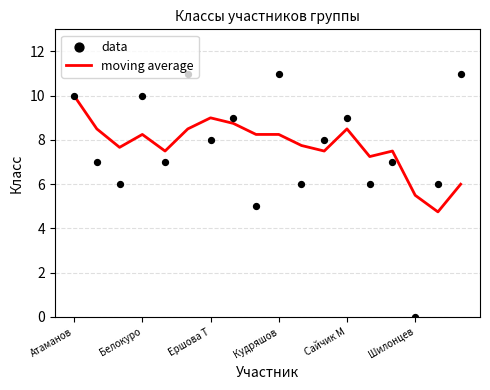

At which category is the sum across all series the highest?

Атаманов